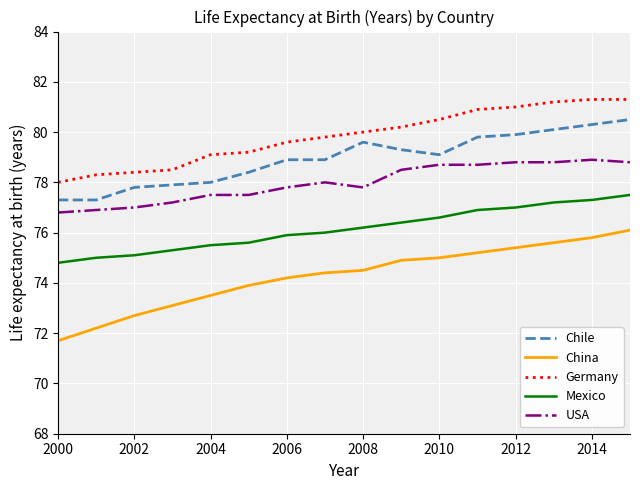

What is the maximum value shown in the chart?

81.3